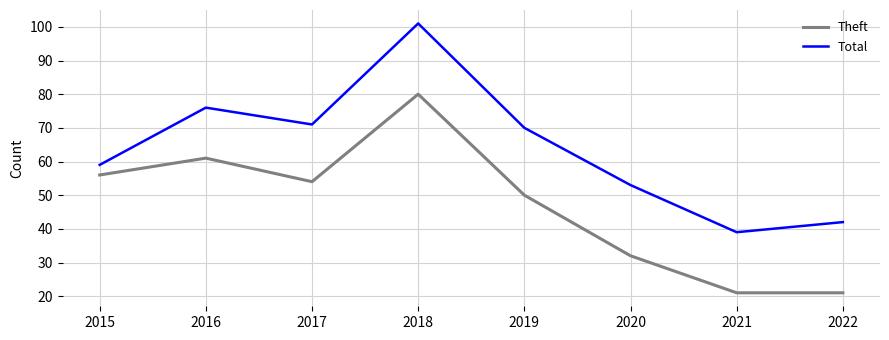

True or false: Total and Theft cross at least once.

False